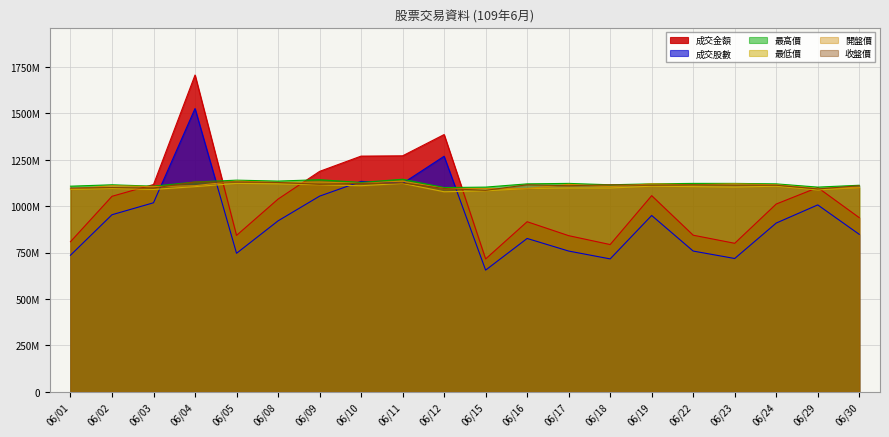

What is the smallest value displayed?

655055000